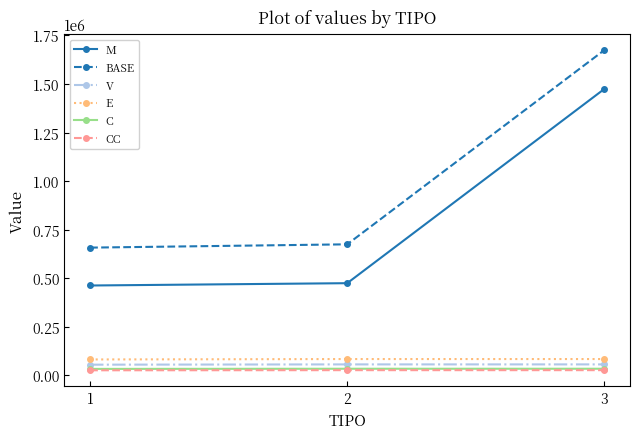

How many values in the M series are below 474347?

1